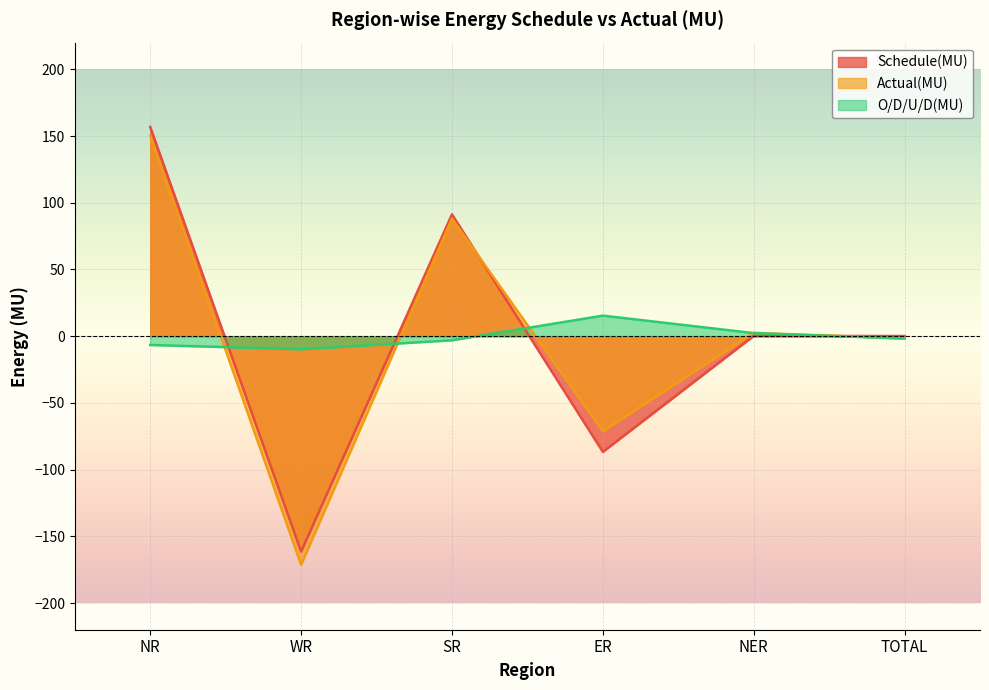

What is the difference between the second highest and second lowest values in the Actual(MU) series?

159.4